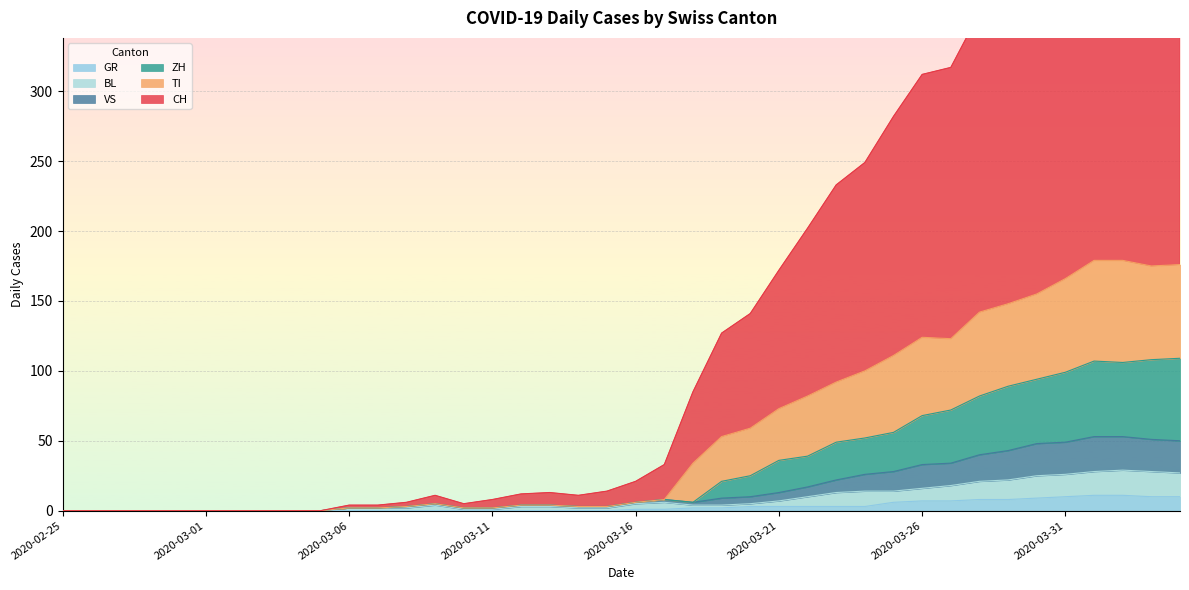

Reading right to left, extract all data points from this chart.

CH: 2020-04-04=466	2020-04-03=469	2020-04-02=469	2020-04-01=472	2020-03-31=432	2020-03-30=410	2020-03-29=367	2020-03-28=356	2020-03-27=317	2020-03-26=312	2020-03-25=282	2020-03-24=249	2020-03-23=233	2020-03-22=202	2020-03-21=172	2020-03-20=141	2020-03-19=127	2020-03-18=85	2020-03-17=33	2020-03-16=21	2020-03-15=14	2020-03-14=11	2020-03-13=13	2020-03-12=12	2020-03-11=8	2020-03-10=5	2020-03-09=11	2020-03-08=6	2020-03-07=4	2020-03-06=4	2020-03-05=0	2020-03-04=0	2020-03-03=0	2020-03-02=0	2020-03-01=0	2020-02-29=0	2020-02-28=0	2020-02-27=0	2020-02-26=0	2020-02-25=0
GR: 2020-04-04=10	2020-04-03=10	2020-04-02=11	2020-04-01=11	2020-03-31=10	2020-03-30=9	2020-03-29=8	2020-03-28=8	2020-03-27=7	2020-03-26=7	2020-03-25=6	2020-03-24=3	2020-03-23=3	2020-03-22=3	2020-03-21=3	2020-03-20=3	2020-03-19=2	2020-03-18=2	2020-03-17=1	2020-03-16=1	2020-03-15=0	2020-03-14=0	2020-03-13=0	2020-03-12=0	2020-03-11=0	2020-03-10=0	2020-03-09=0	2020-03-08=0	2020-03-07=0	2020-03-06=0	2020-03-05=0	2020-03-04=0	2020-03-03=0	2020-03-02=0	2020-03-01=0	2020-02-29=0	2020-02-28=0	2020-02-27=0	2020-02-26=0	2020-02-25=0
VS: 2020-04-04=50	2020-04-03=51	2020-04-02=53	2020-04-01=53	2020-03-31=49	2020-03-30=48	2020-03-29=43	2020-03-28=40	2020-03-27=34	2020-03-26=33	2020-03-25=28	2020-03-24=26	2020-03-23=22	2020-03-22=17	2020-03-21=13	2020-03-20=10	2020-03-19=9	2020-03-18=6	2020-03-17=8	2020-03-16=6	2020-03-15=3	2020-03-14=3	2020-03-13=4	2020-03-12=4	2020-03-11=2	2020-03-10=2	2020-03-09=5	2020-03-08=3	2020-03-07=2	2020-03-06=2	2020-03-05=0	2020-03-04=0	2020-03-03=0	2020-03-02=0	2020-03-01=0	2020-02-29=0	2020-02-28=0	2020-02-27=0	2020-02-26=0	2020-02-25=0
BL: 2020-04-04=27	2020-04-03=28	2020-04-02=29	2020-04-01=28	2020-03-31=26	2020-03-30=25	2020-03-29=22	2020-03-28=21	2020-03-27=18	2020-03-26=16	2020-03-25=14	2020-03-24=14	2020-03-23=13	2020-03-22=10	2020-03-21=7	2020-03-20=5	2020-03-19=4	2020-03-18=4	2020-03-17=6	2020-03-16=5	2020-03-15=2	2020-03-14=2	2020-03-13=3	2020-03-12=3	2020-03-11=1	2020-03-10=1	2020-03-09=4	2020-03-08=2	2020-03-07=2	2020-03-06=2	2020-03-05=0	2020-03-04=0	2020-03-03=0	2020-03-02=0	2020-03-01=0	2020-02-29=0	2020-02-28=0	2020-02-27=0	2020-02-26=0	2020-02-25=0
TI: 2020-04-04=176	2020-04-03=175	2020-04-02=179	2020-04-01=179	2020-03-31=166	2020-03-30=155	2020-03-29=148	2020-03-28=142	2020-03-27=123	2020-03-26=124	2020-03-25=111	2020-03-24=100	2020-03-23=92	2020-03-22=82	2020-03-21=73	2020-03-20=59	2020-03-19=53	2020-03-18=34	2020-03-17=8	2020-03-16=6	2020-03-15=3	2020-03-14=3	2020-03-13=4	2020-03-12=4	2020-03-11=2	2020-03-10=2	2020-03-09=5	2020-03-08=3	2020-03-07=2	2020-03-06=2	2020-03-05=0	2020-03-04=0	2020-03-03=0	2020-03-02=0	2020-03-01=0	2020-02-29=0	2020-02-28=0	2020-02-27=0	2020-02-26=0	2020-02-25=0
ZH: 2020-04-04=109	2020-04-03=108	2020-04-02=106	2020-04-01=107	2020-03-31=99	2020-03-30=94	2020-03-29=89	2020-03-28=82	2020-03-27=72	2020-03-26=68	2020-03-25=56	2020-03-24=52	2020-03-23=49	2020-03-22=39	2020-03-21=36	2020-03-20=25	2020-03-19=21	2020-03-18=6	2020-03-17=8	2020-03-16=6	2020-03-15=3	2020-03-14=3	2020-03-13=4	2020-03-12=4	2020-03-11=2	2020-03-10=2	2020-03-09=5	2020-03-08=3	2020-03-07=2	2020-03-06=2	2020-03-05=0	2020-03-04=0	2020-03-03=0	2020-03-02=0	2020-03-01=0	2020-02-29=0	2020-02-28=0	2020-02-27=0	2020-02-26=0	2020-02-25=0